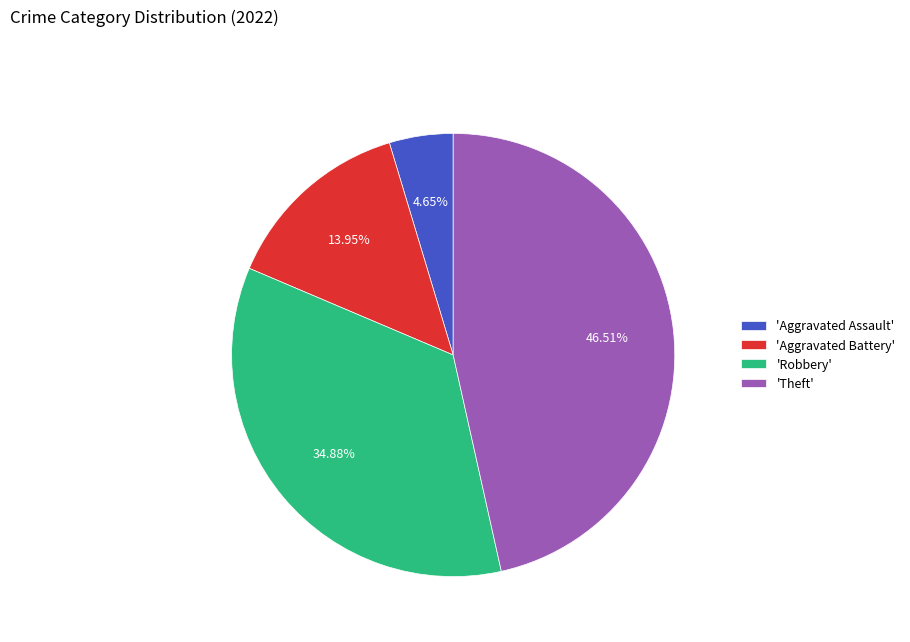

Count the number of slices in the pie.

4